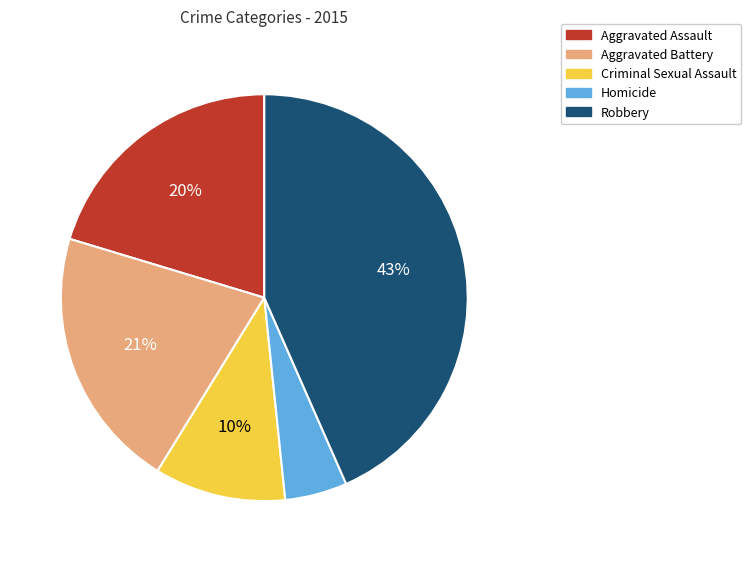

Combined, do Criminal Sexual Assault and Homicide account for over 50%?

No